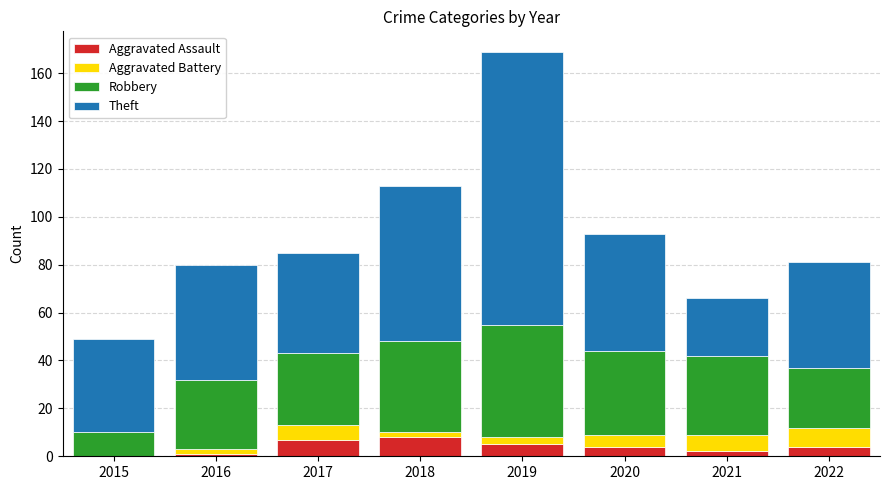

At which category is the sum across all series the highest?

2019